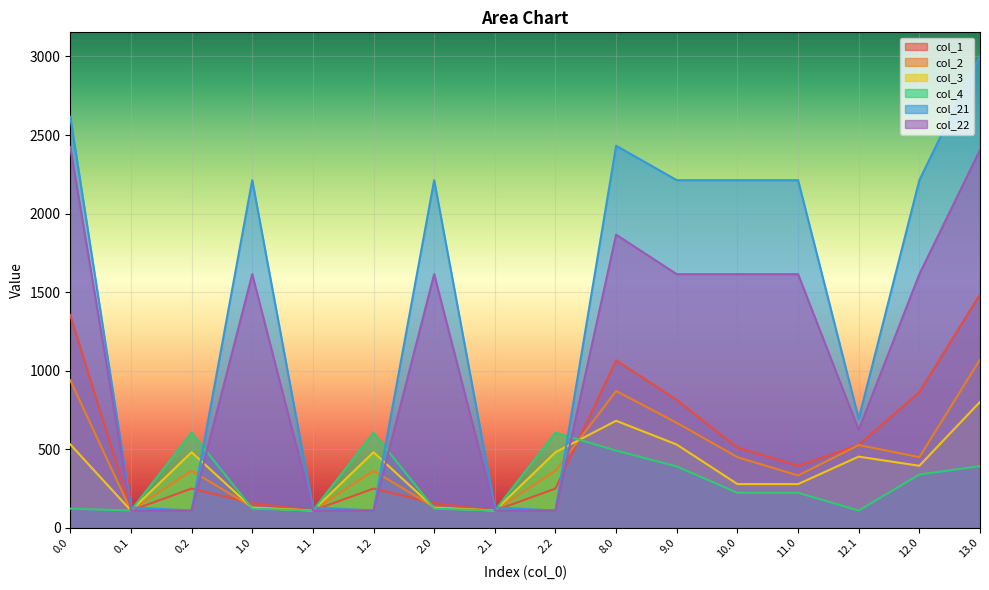

In col_3, how many points are higher than both neighbors (excluding endpoints)?

4